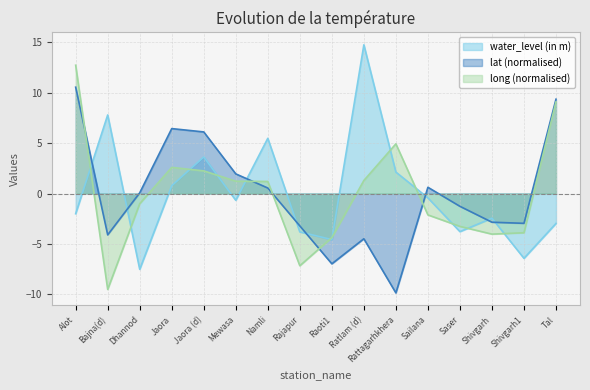

How many interior local valleys does the water_level (in m) series have?

5